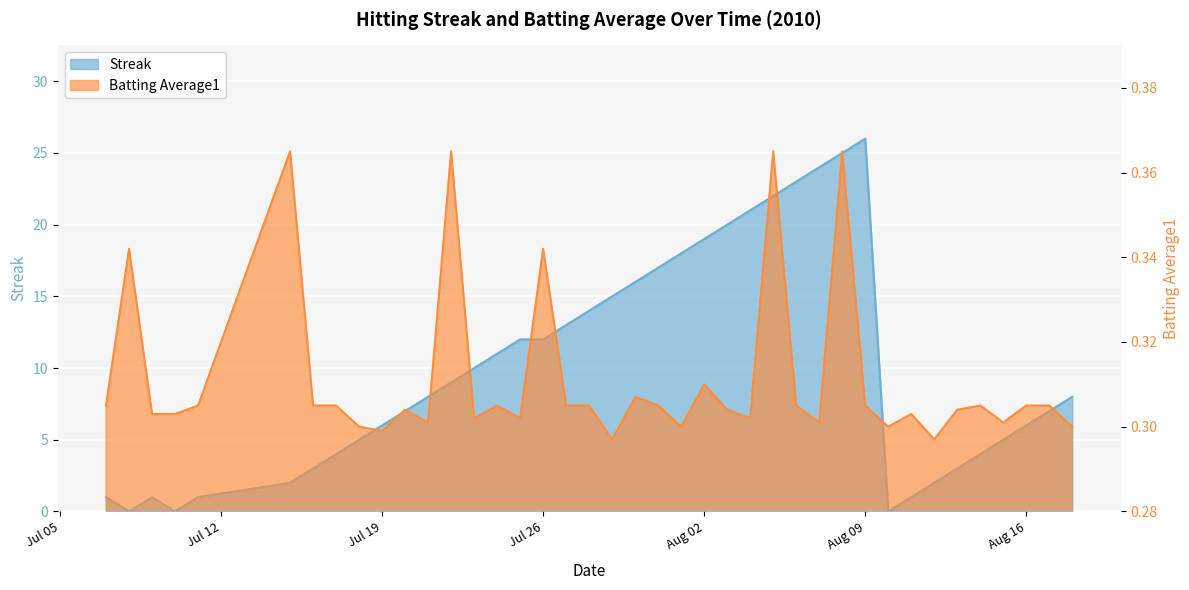

Does the chart display data point markers on the line(s)?

No